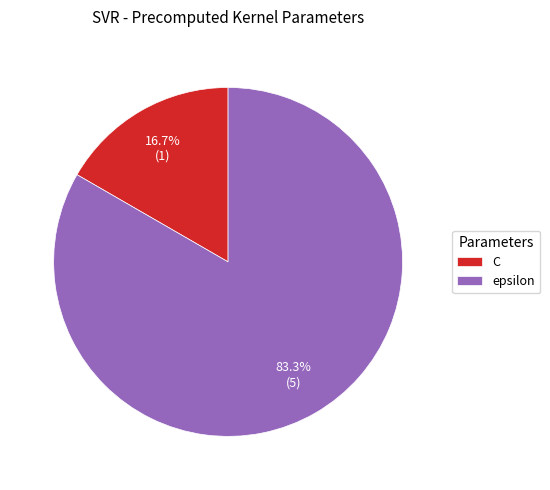

Count the number of slices in the pie.

2